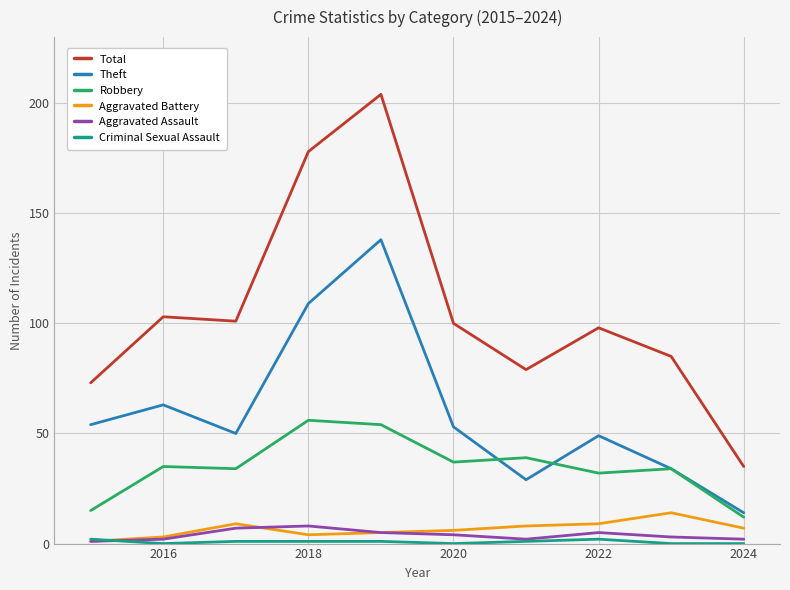

True or false: Theft and Total cross at least once.

False